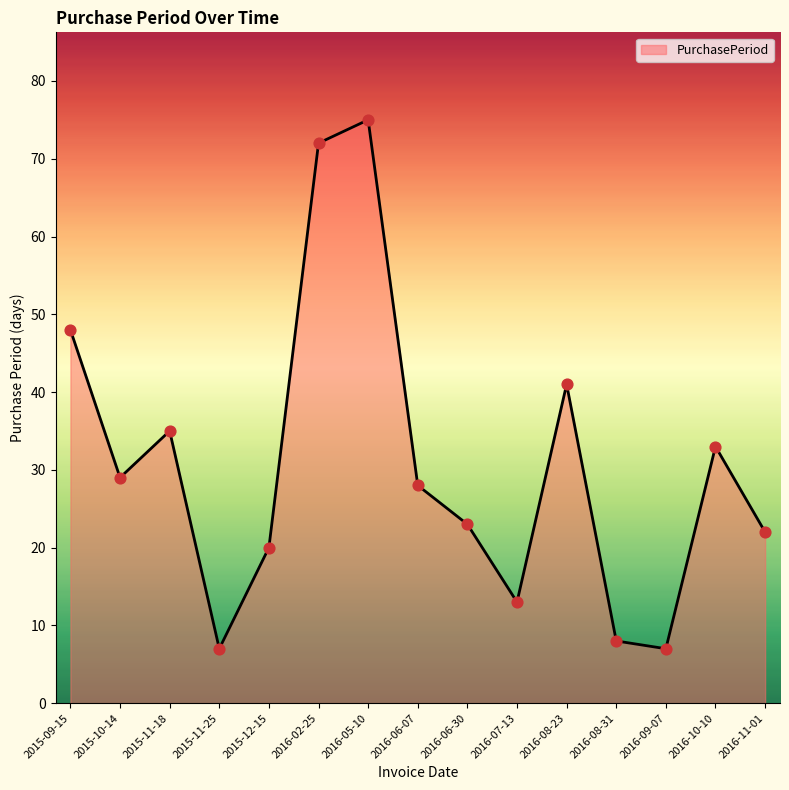

Between 2016-07-13 and 2016-08-31, which is larger?

2016-07-13